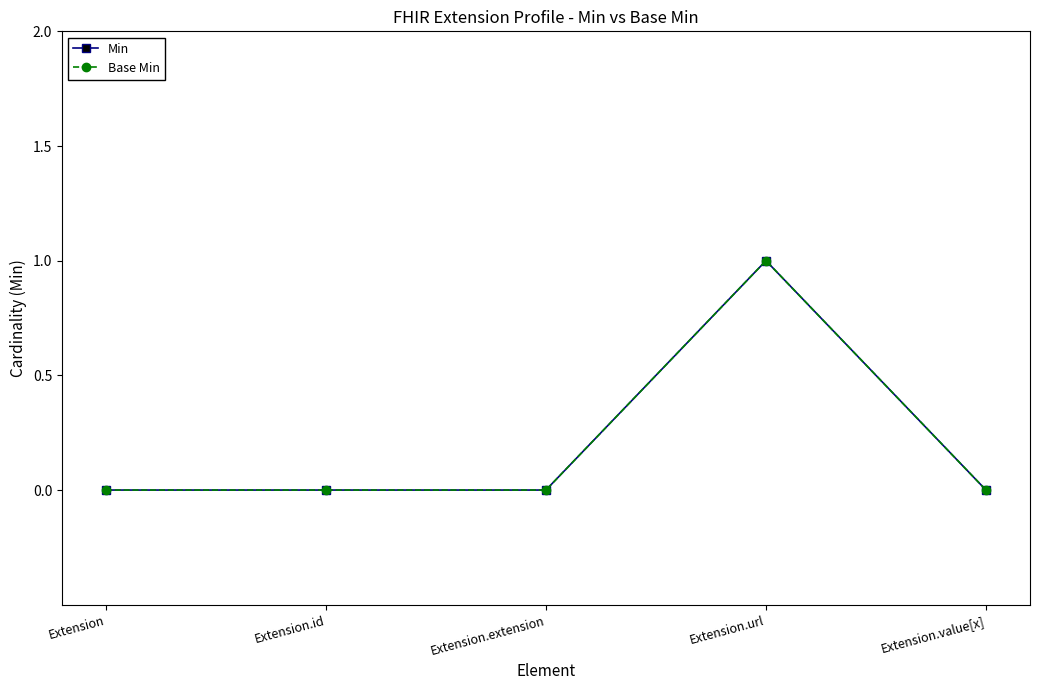

What is the maximum value shown in the chart?

1